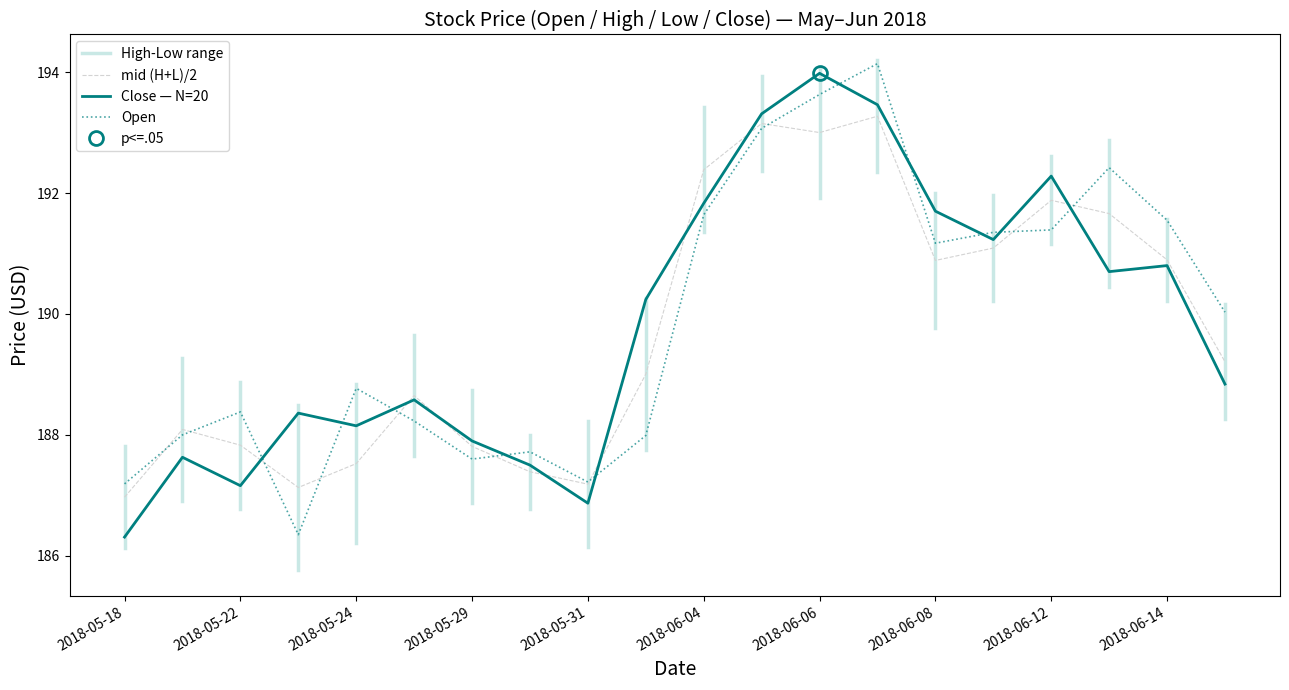

At which category does Open reach its first local valley?

2018-05-23